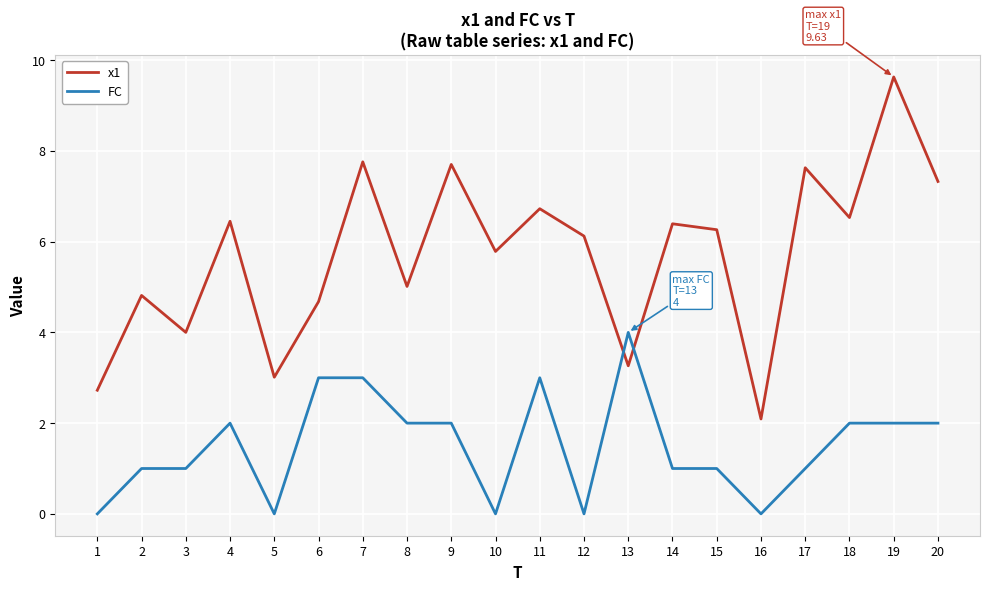

Which series has the widest spread of values?

x1